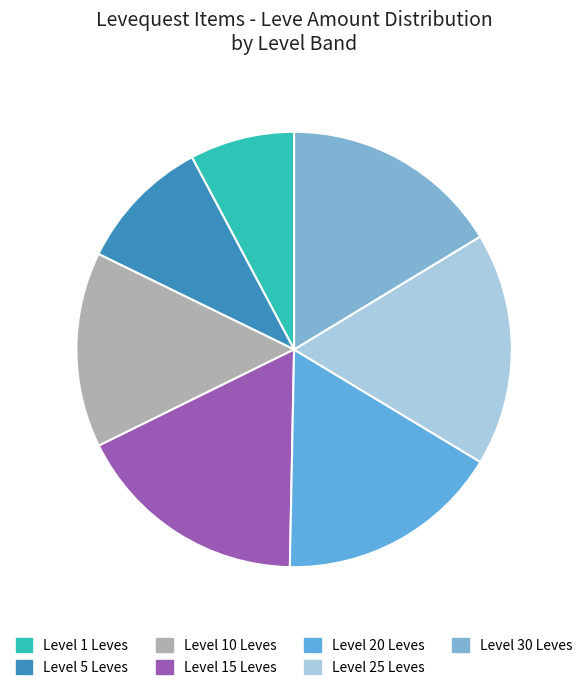

How many segments does this pie chart have?

7